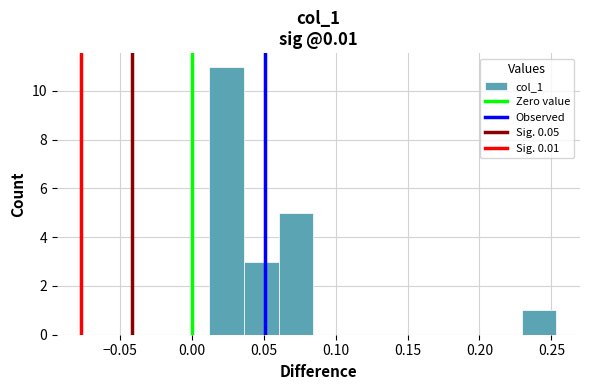

How tall is the bar that spans 0.060 to 0.085 on the x-axis? Neither the bar edges nor the heights are printed on the chart, so give them approximately, as read against the axes.

5